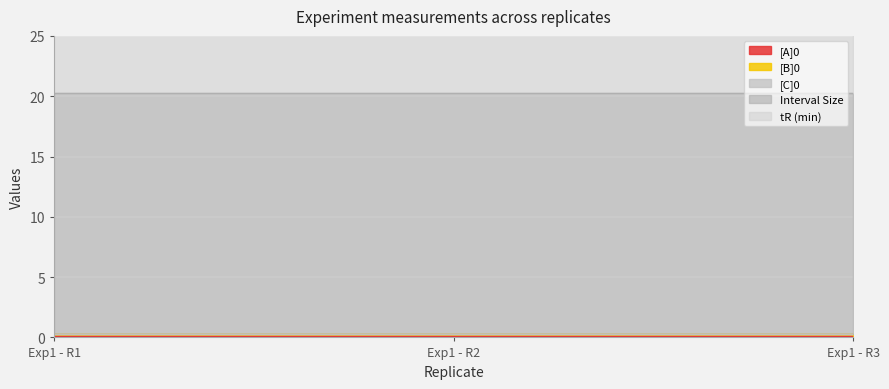

Which series has the widest spread of values?

[A]0